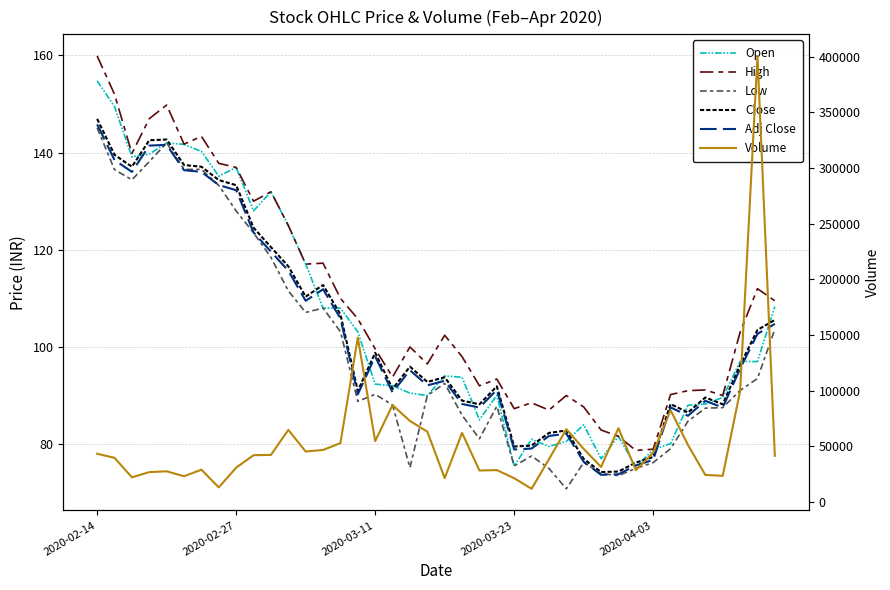

What is the approximate value of High at 31?

78.7